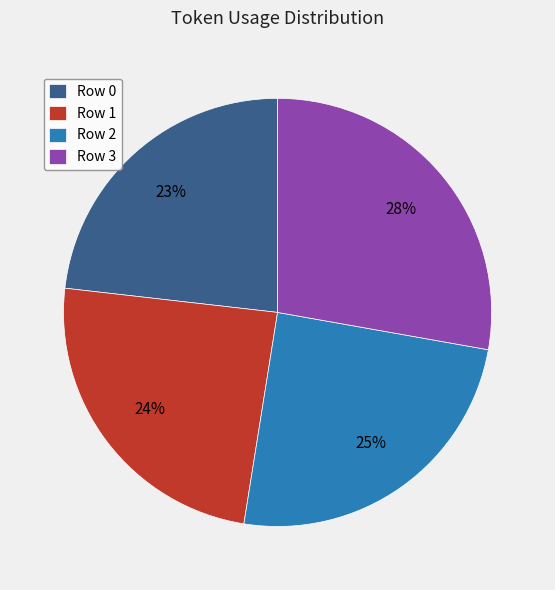

What is the ratio of the value at Row 2 to the value at Row 3?

0.9